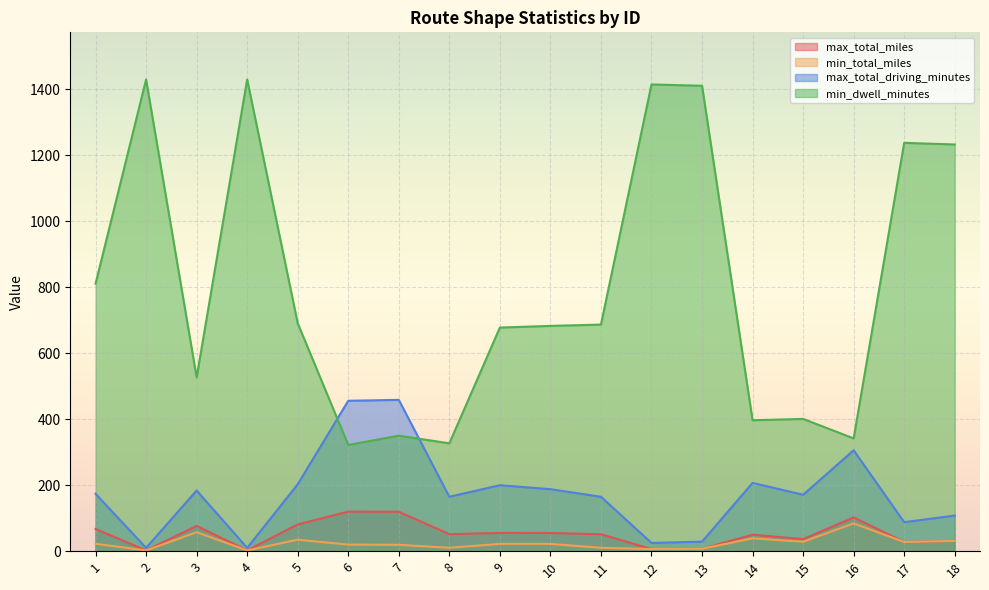

How many data points in max_total_miles are above 51?

10